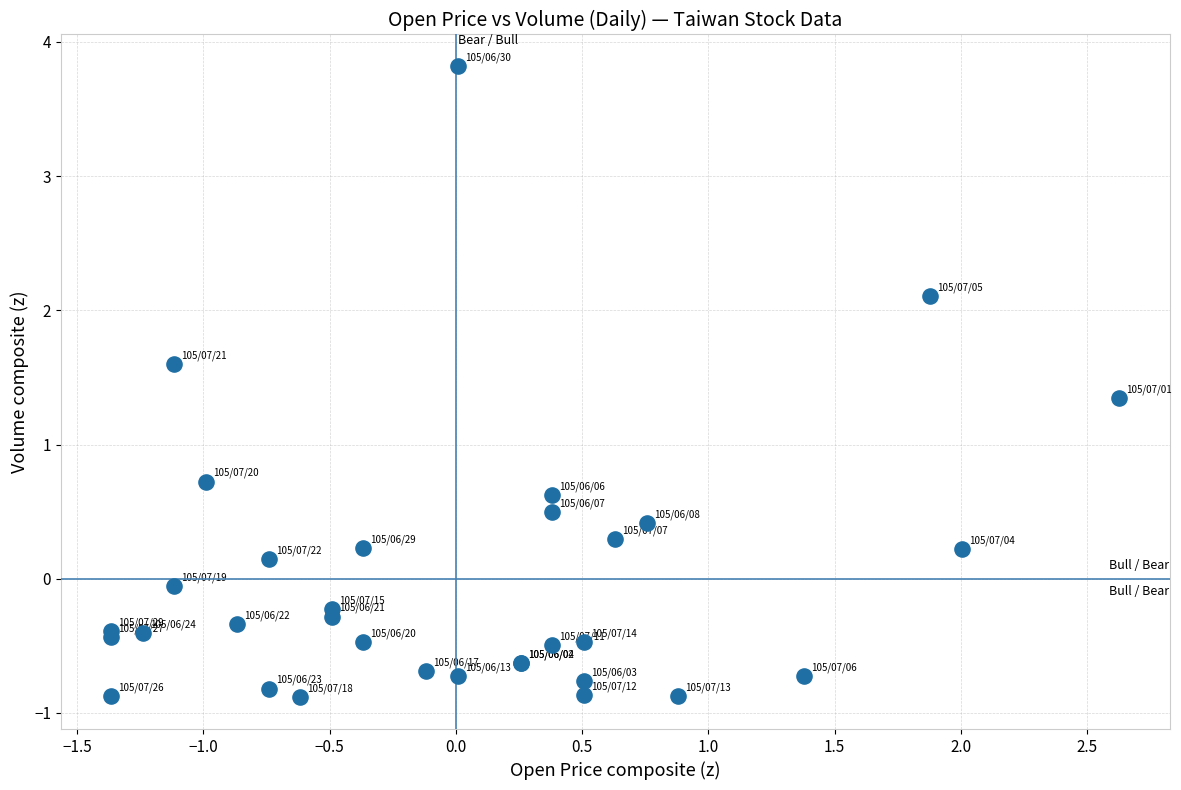

What Y value in the scatter plot is closest to 1?

0.7